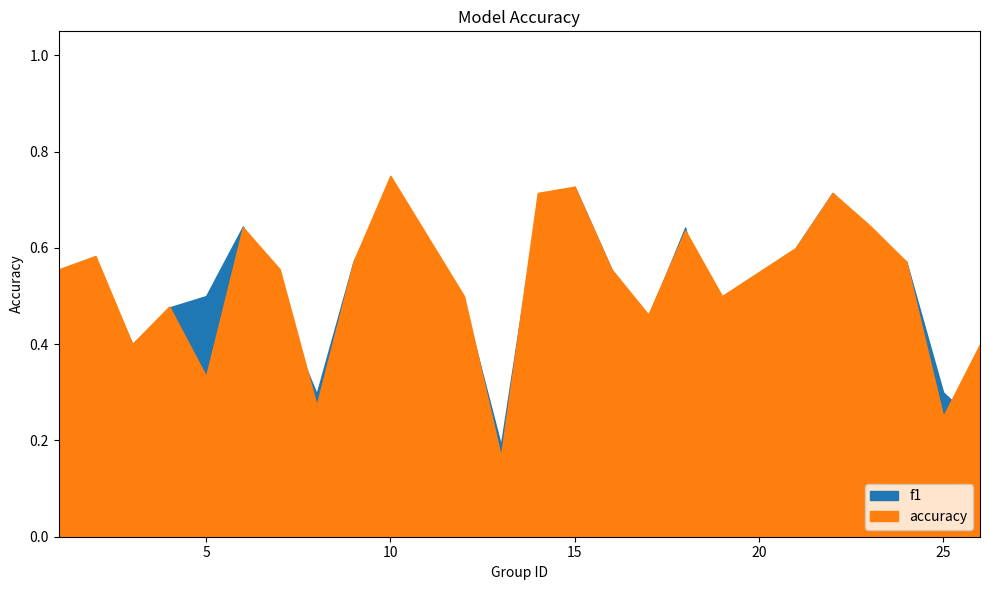

True or false: f1 and accuracy cross at least once.

True